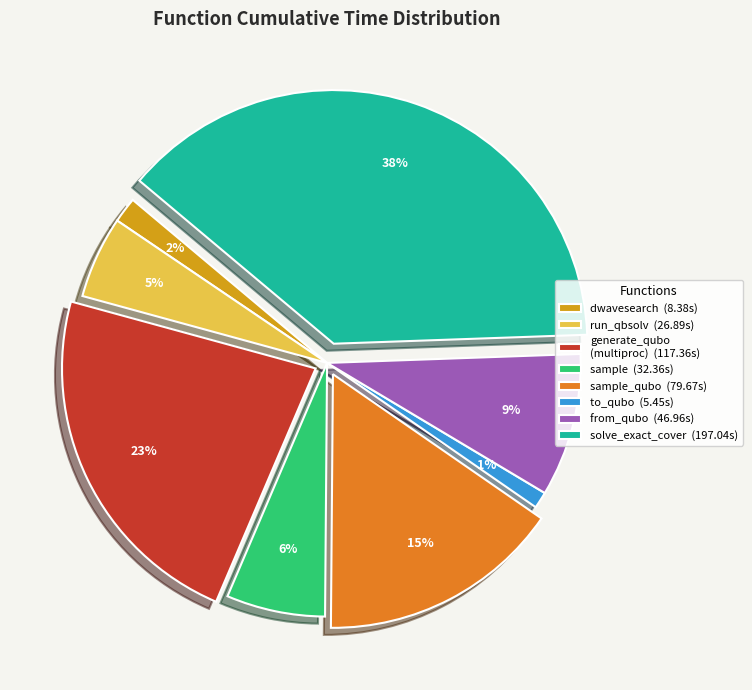

Count the number of slices in the pie.

8